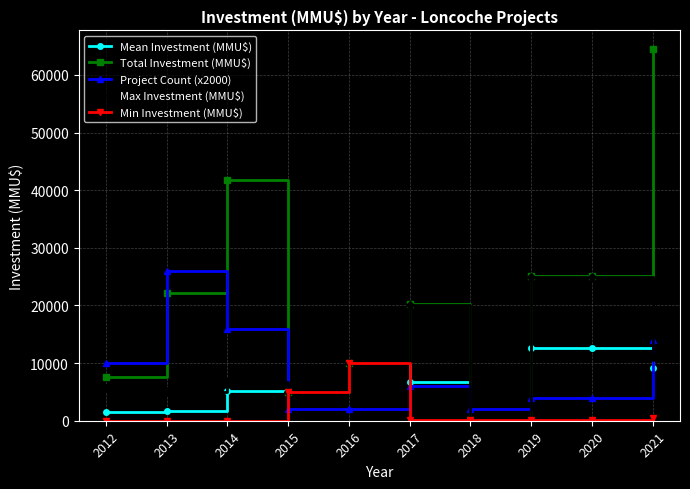

What is the difference between the maximum and minimum values in the Max Investment (MMU$) series?

24850.0